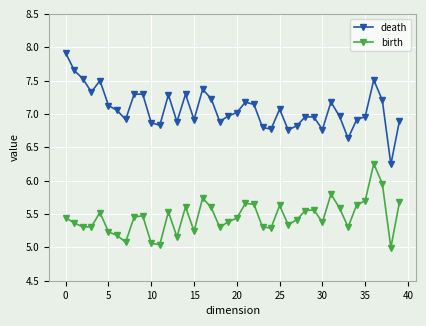

What is the greatest value displayed?

7.9